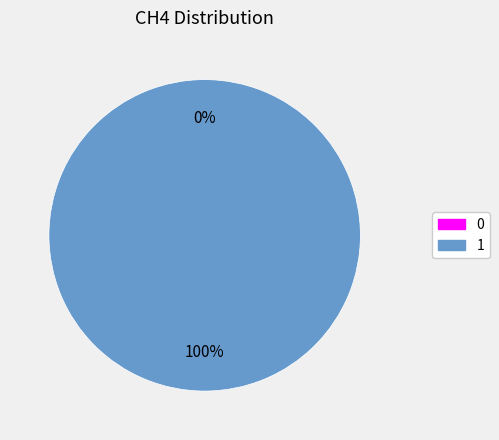

Does any single category account for the majority?

Yes